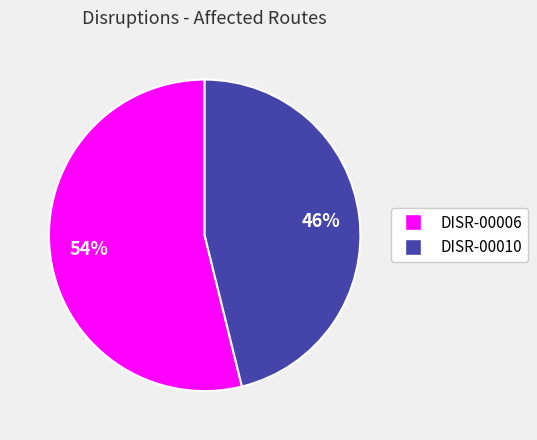

What is the ratio of the value at DISR-00006 to the value at DISR-00010?

1.2